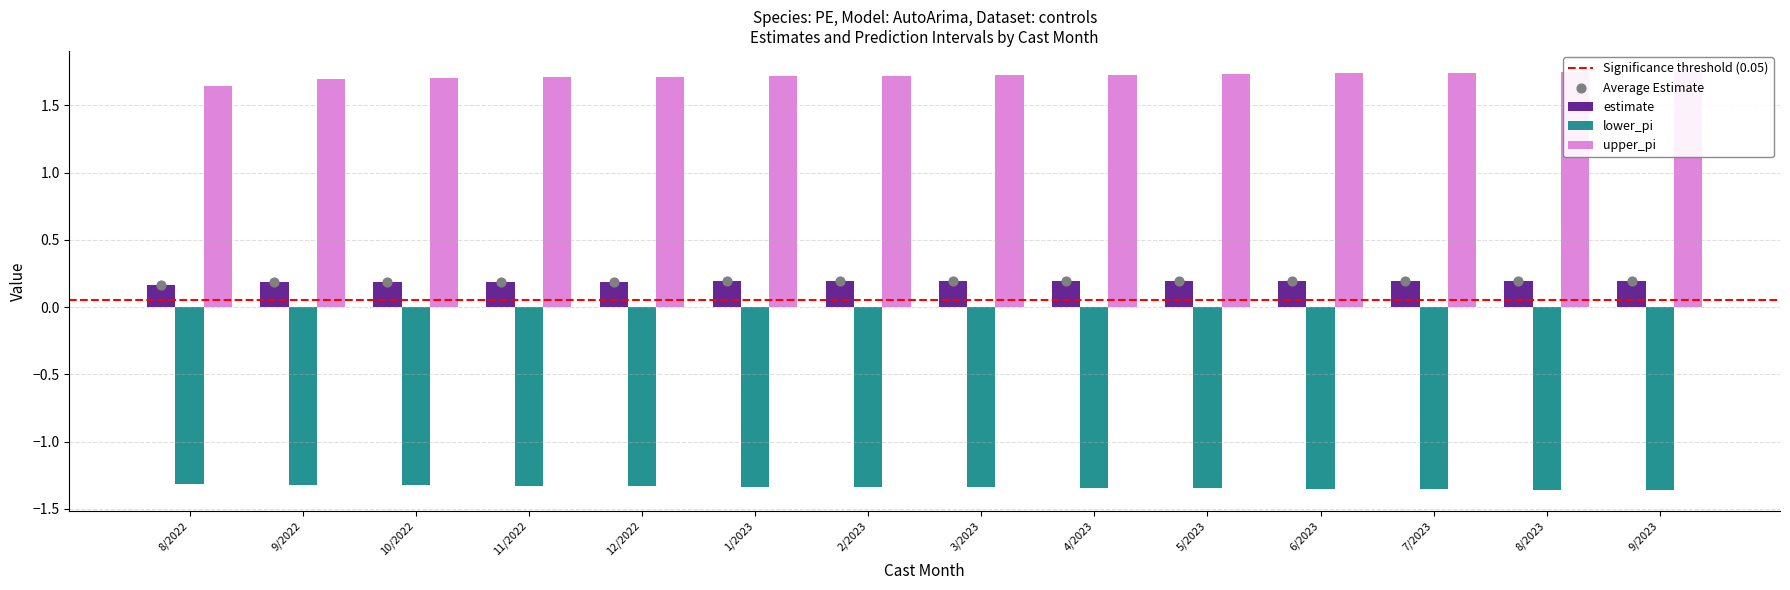

What are all the series names shown in the legend?

estimate, lower_pi, upper_pi